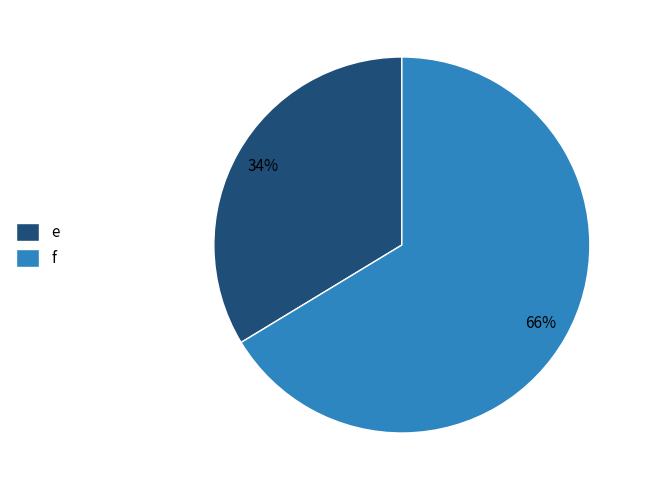

Rank the categories by value from lowest to highest.

e, f